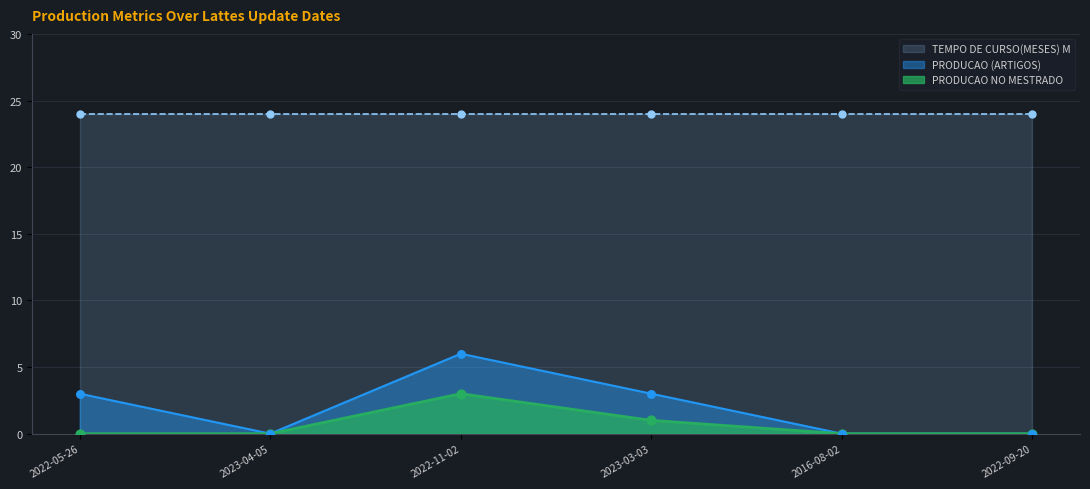

Is the value of PRODUCAO (ARTIGOS) at 2022-11-02 greater than the value of PRODUCAO NO MESTRADO at 2023-03-03?

Yes